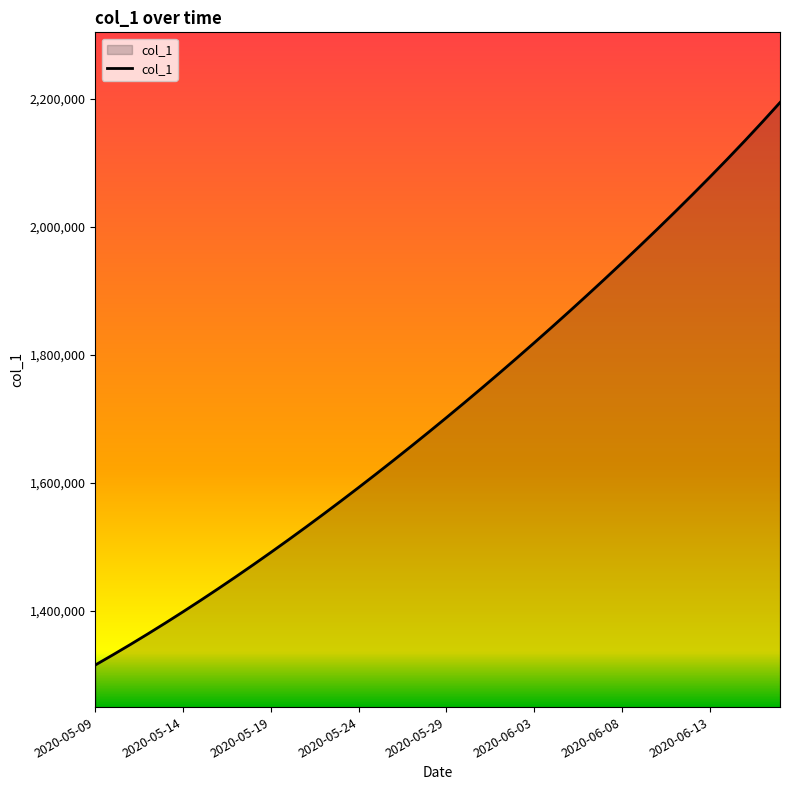

What is the smallest value displayed?

1315099.0